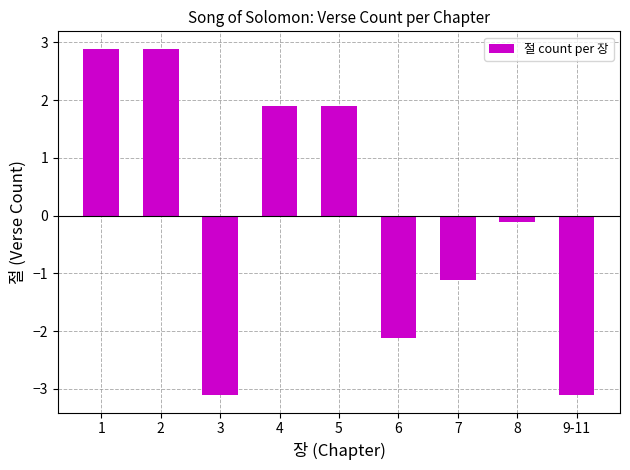

Count the number of categories in the chart.

9